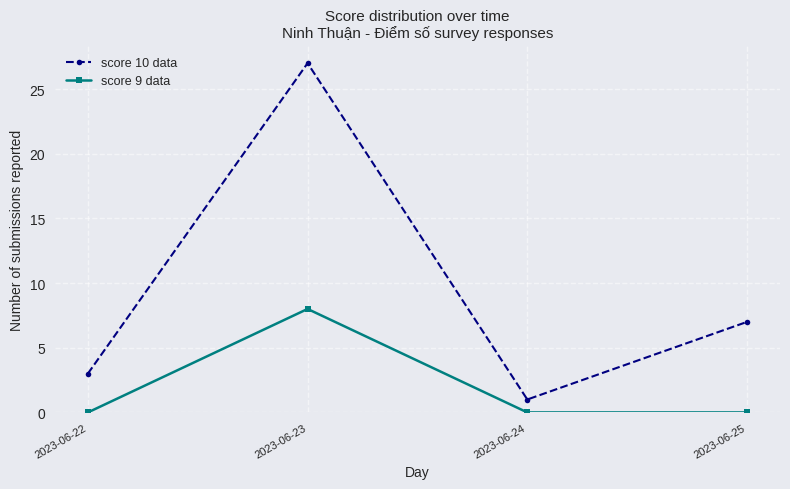

Does the chart have visible grid lines?

Yes